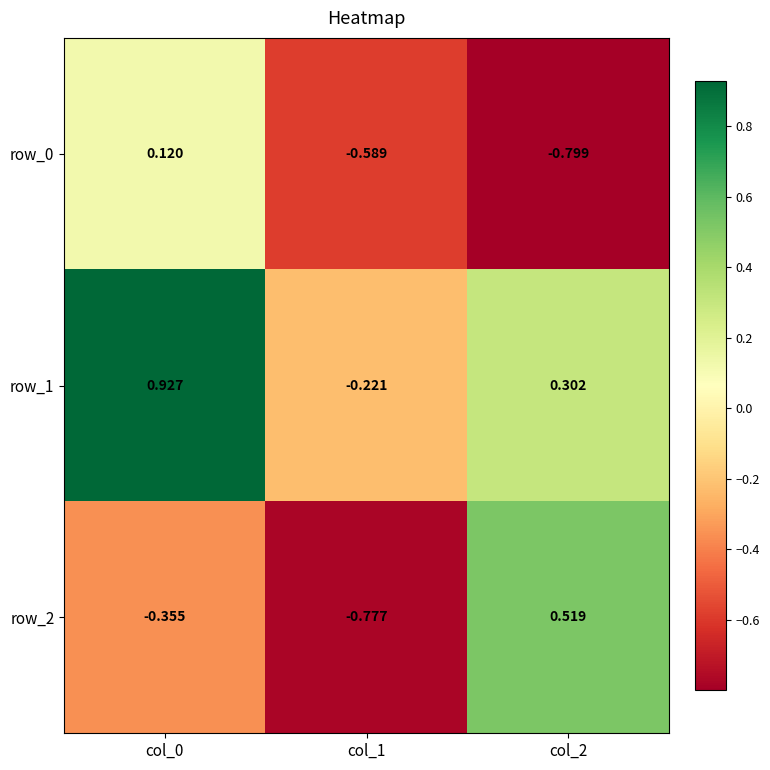

List the series in order of their overall mean, lowest first.

row_0, row_2, row_1